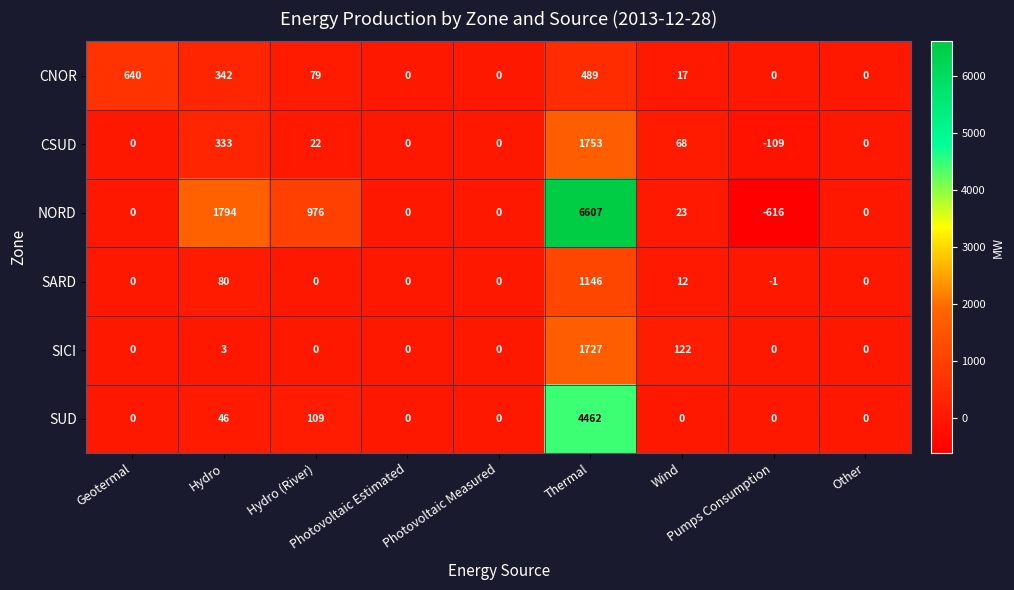

Rank the series by their maximum value, from lowest to highest.

CNOR, SARD, SICI, CSUD, SUD, NORD